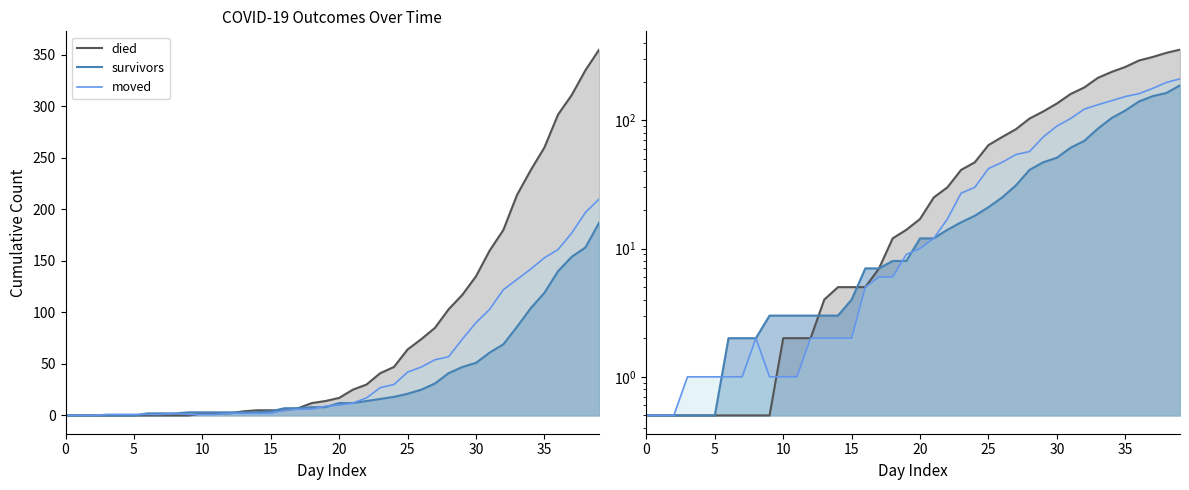

In moved_line, how many points are higher than both neighbors (excluding endpoints)?

1